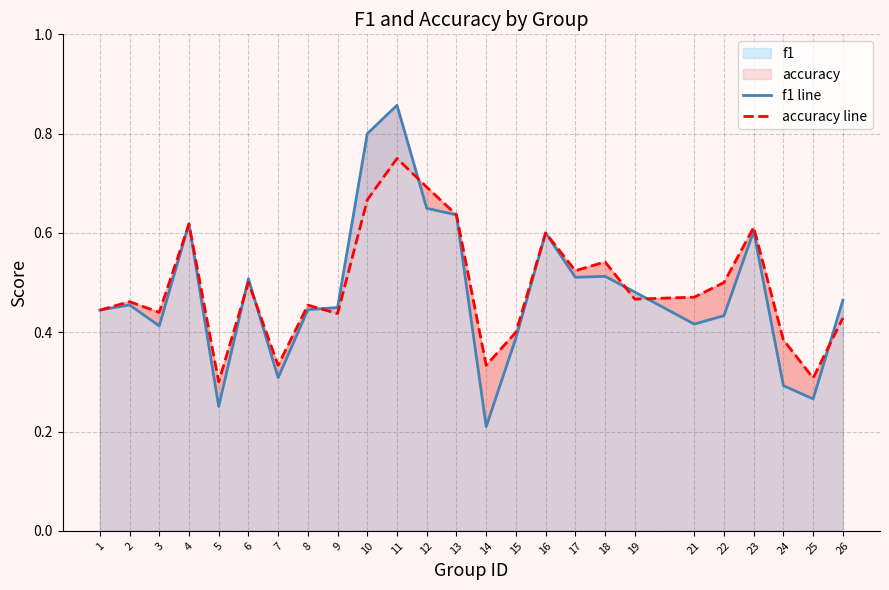

List the series in order of their overall mean, highest first.

accuracy line, f1 line